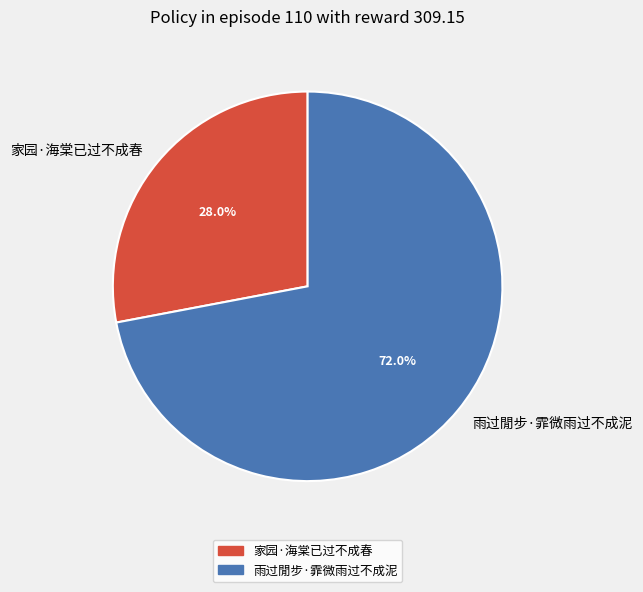

Is there any slice that represents more than half of the pie?

Yes